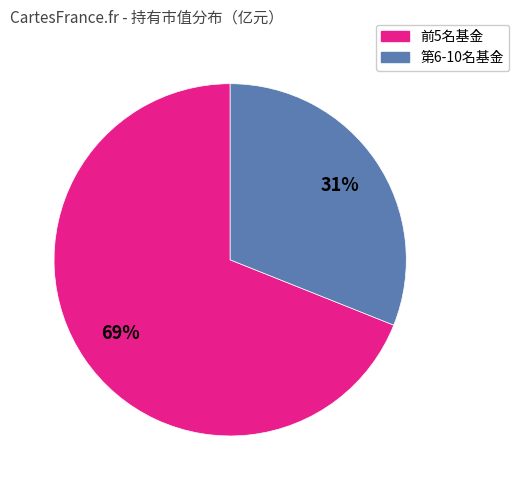

To the nearest percent, what is the average slice percentage?

50%